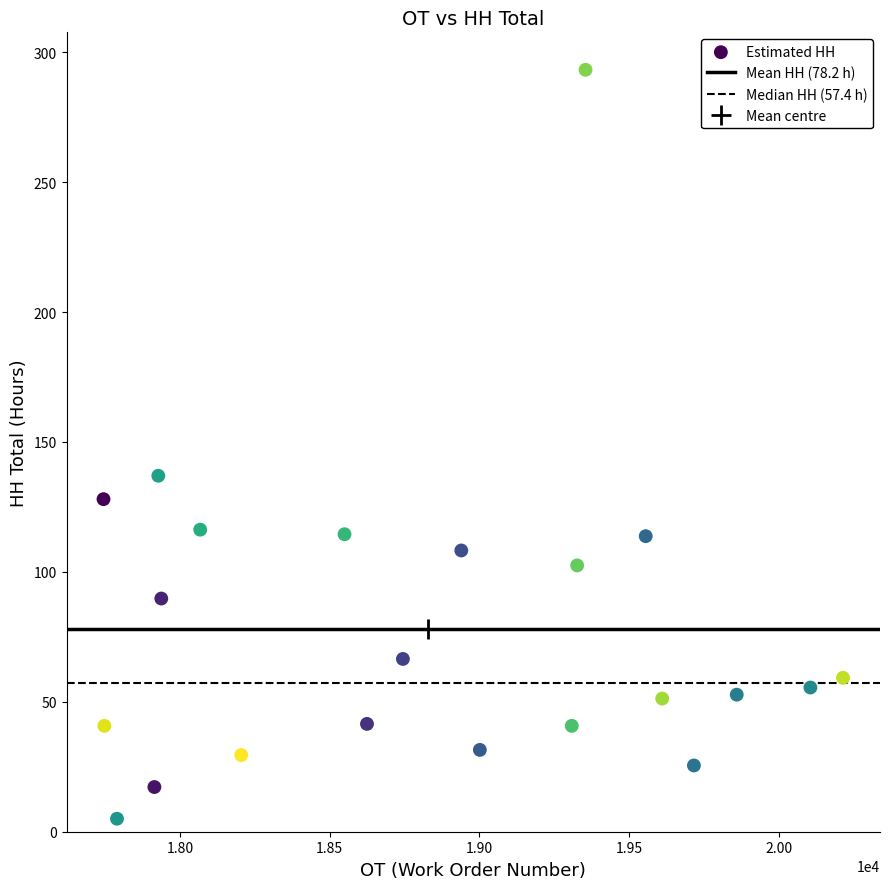

What Y value in the scatter plot is closest to 149?

137.0